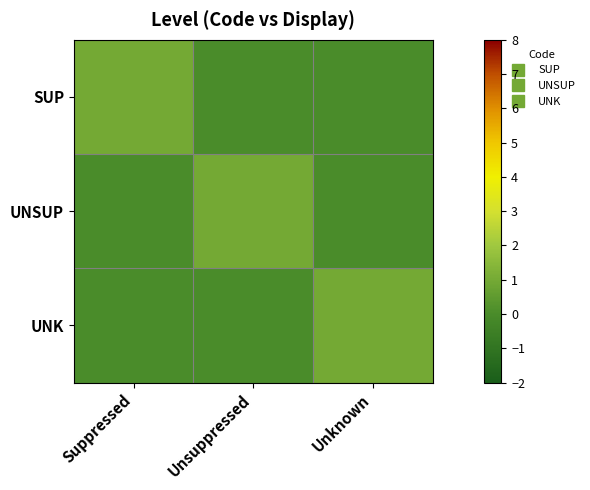

Which series has the largest range (max minus min)?

SUP